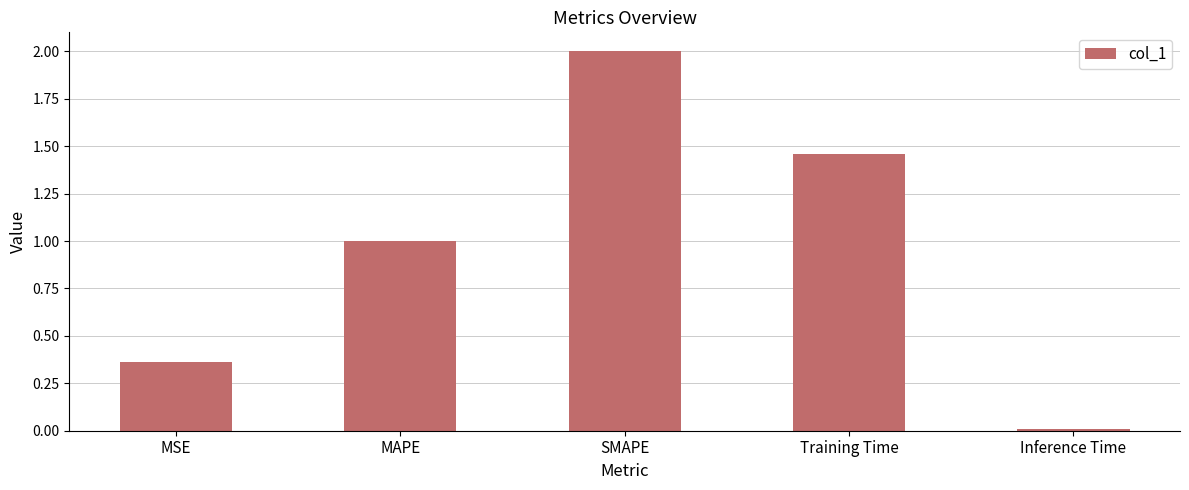

Which label corresponds to the largest value in the chart?

SMAPE